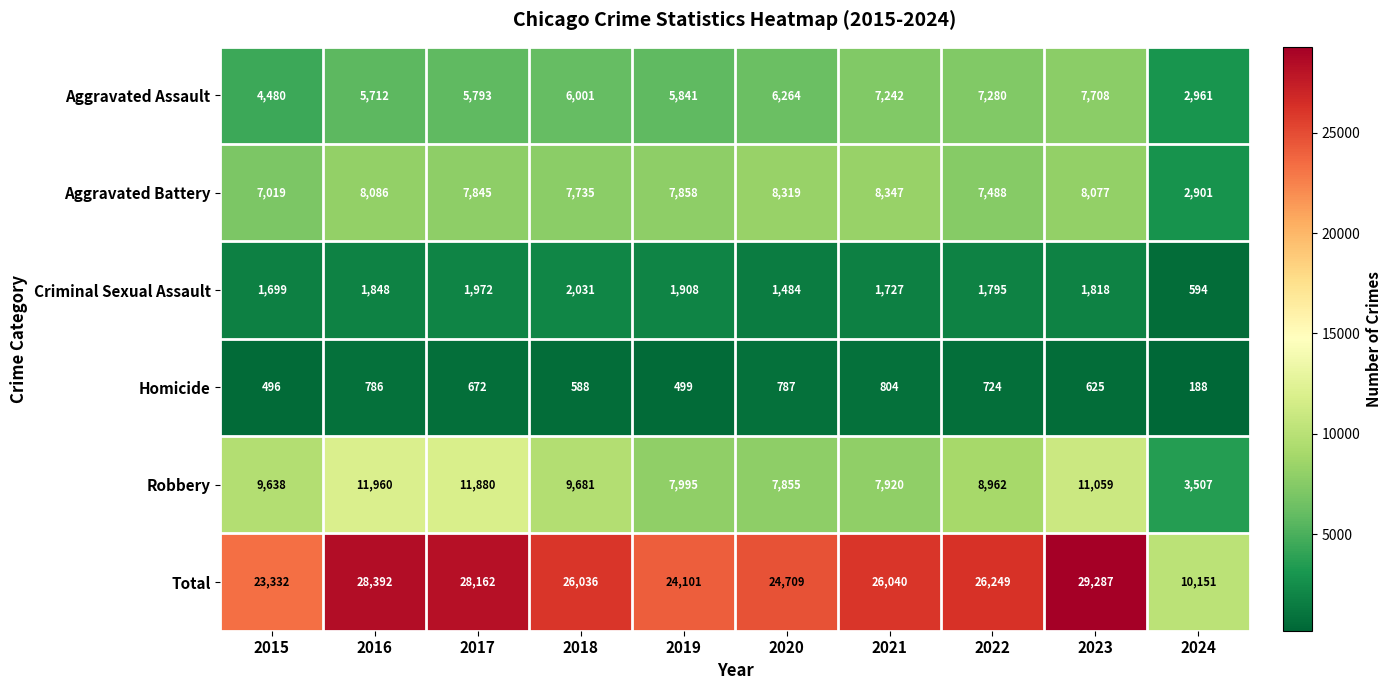

Which series has the widest spread of values?

Total